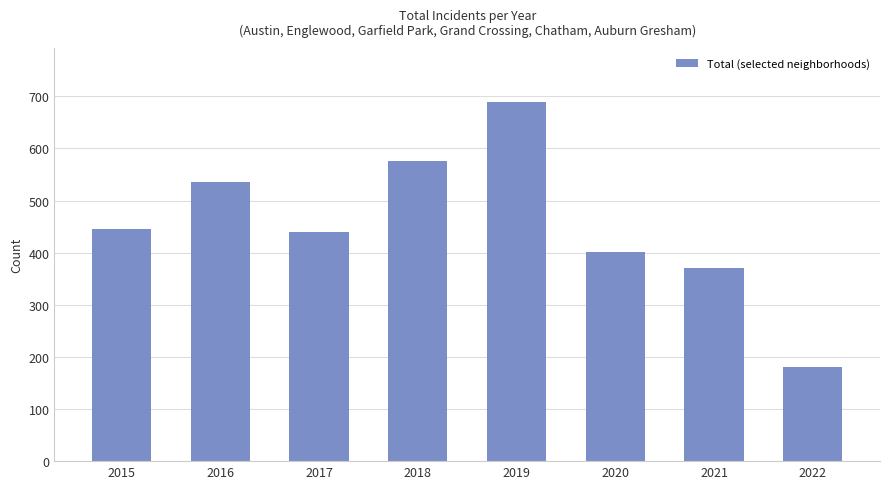

Reading left to right, list all the values displayed in this chart.

2015=446	2016=535	2017=440	2018=575	2019=689	2020=401	2021=371	2022=181